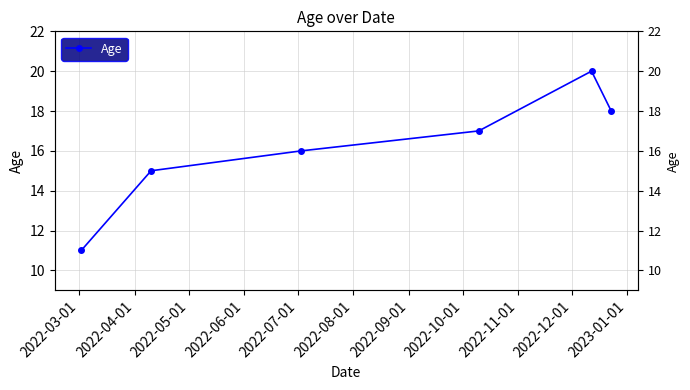

What is the difference between the second highest and second lowest values?

3